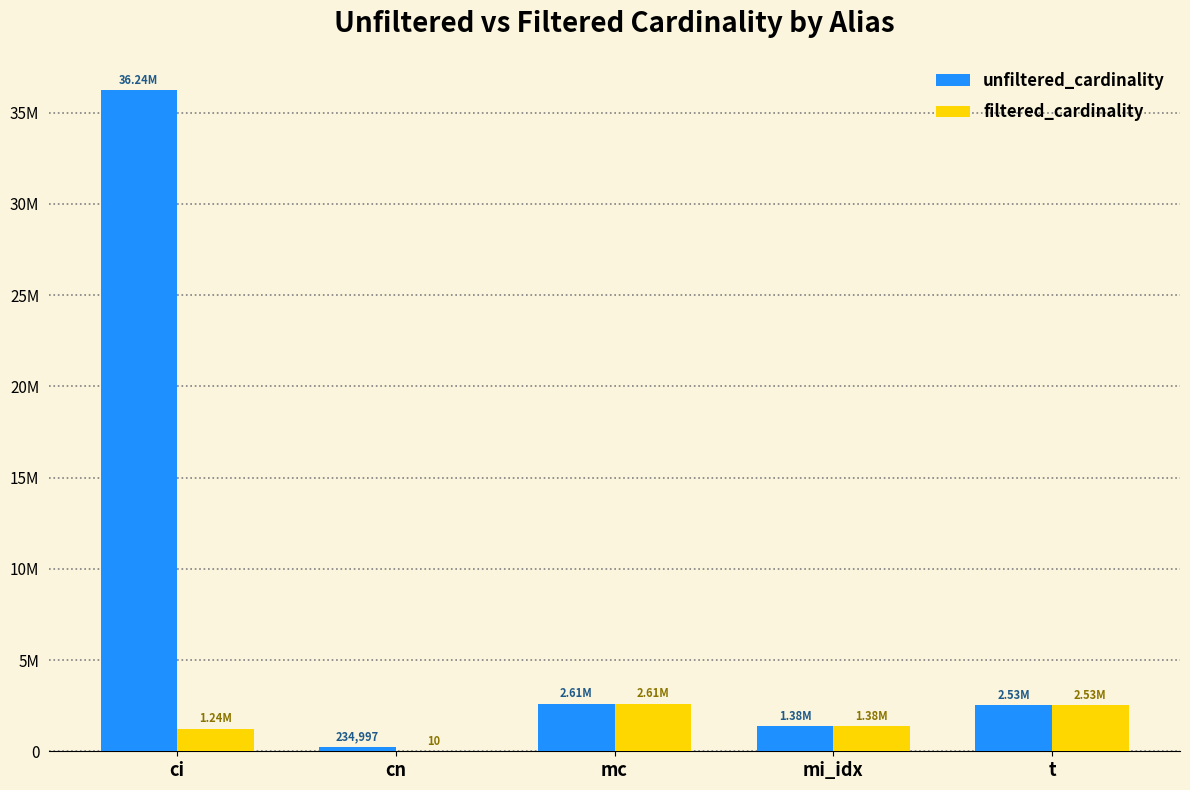

What are all the series names shown in the legend?

unfiltered_cardinality, filtered_cardinality